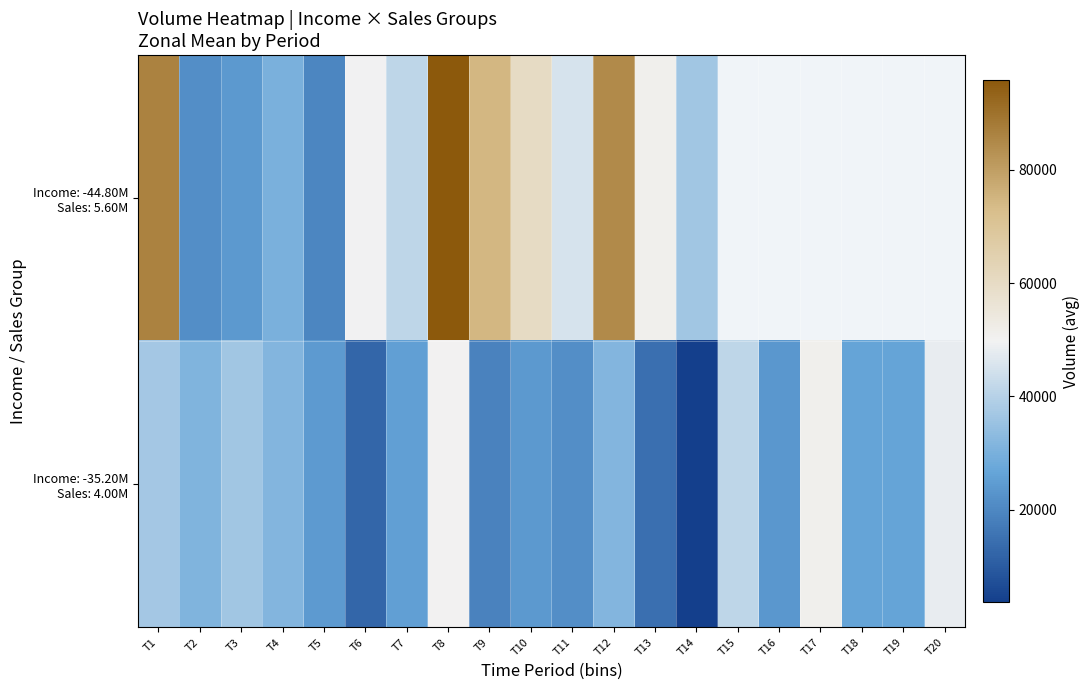

The Income: -35.20M Sales: 4.00M series shows 23642.0 at T16. True or false?

True